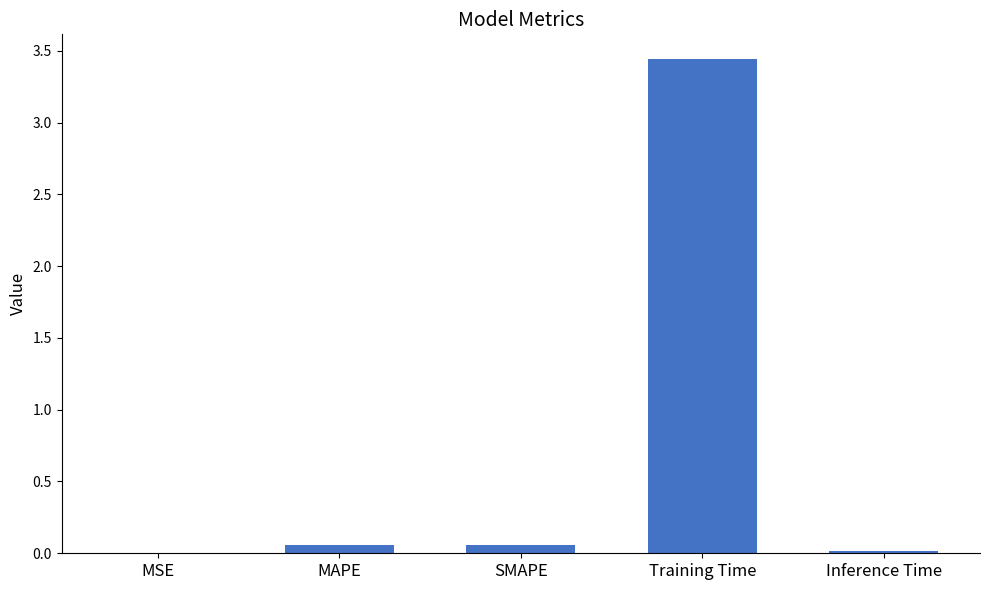

True or false: the data shows 0.0 at MSE.

True